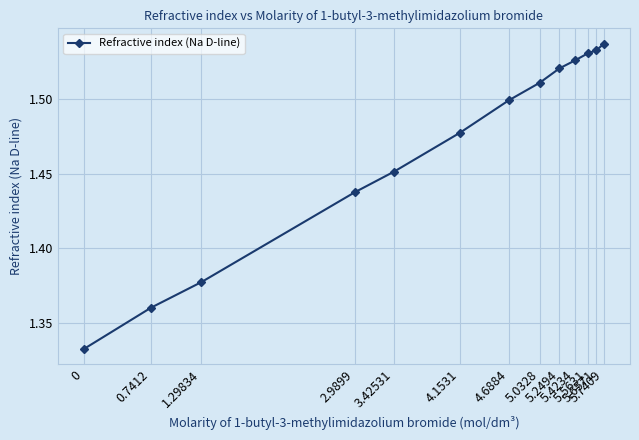

True or false: the data shows 1.5 at 4.1531.

True